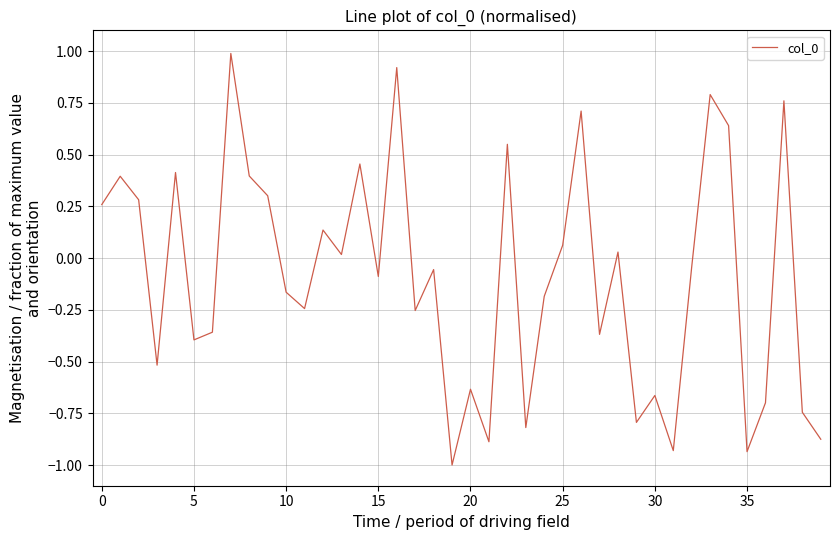

Count the number of data series in this chart.

1